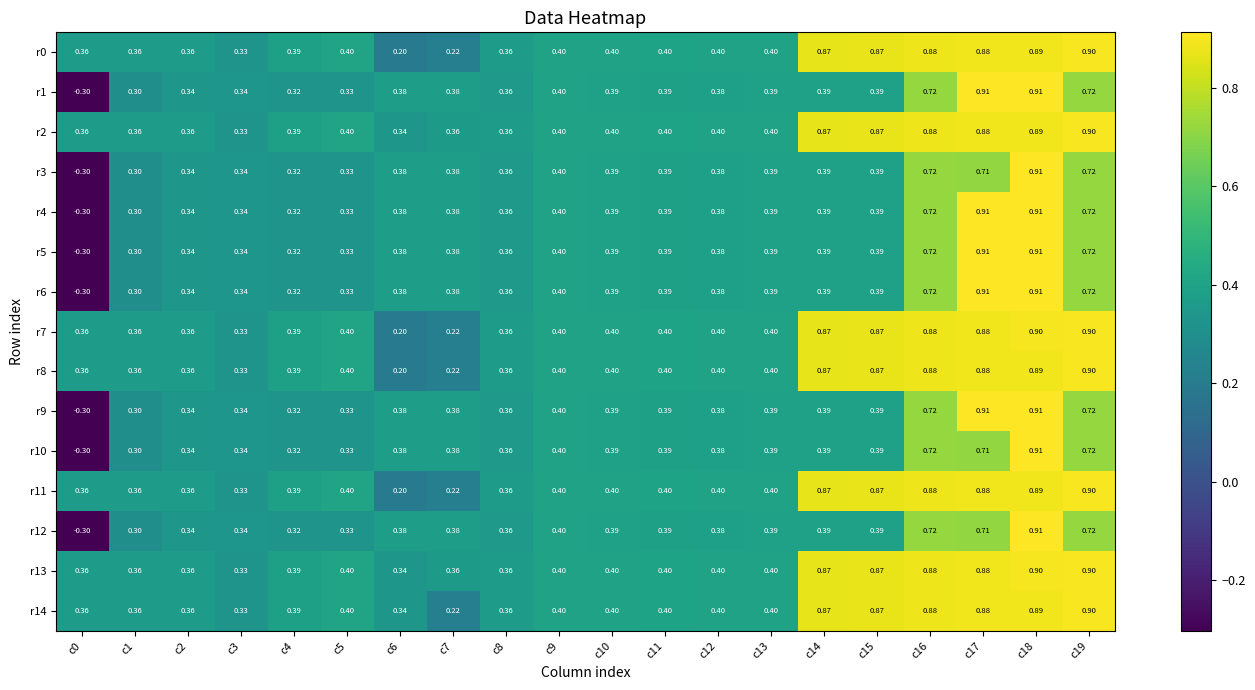

Is the value of r10 at c5 greater than the value of r5 at c11?

No